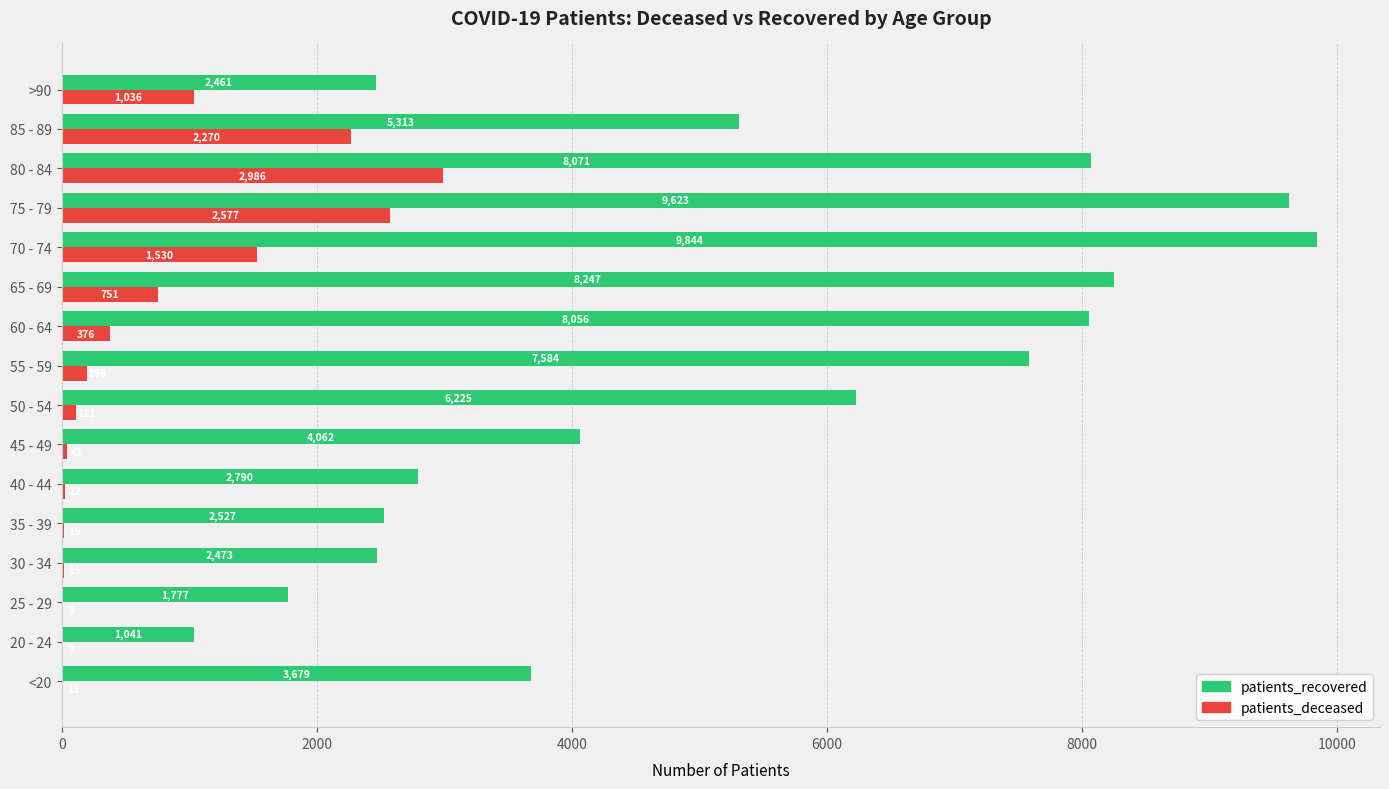

Which series has the largest total across all categories?

patients_recovered